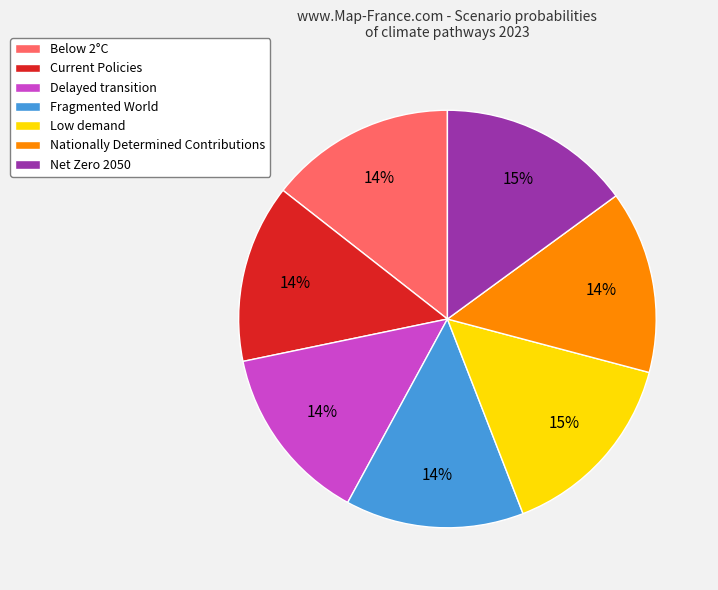

Is Fragmented World the majority of the pie?

No